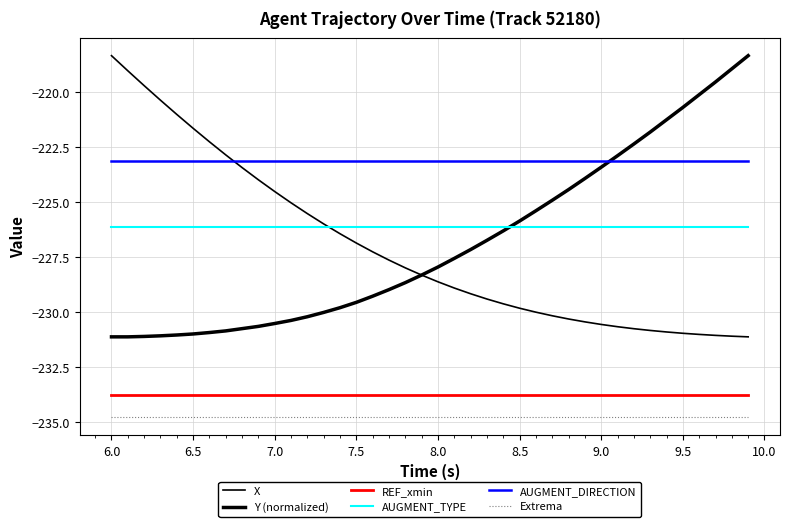

True or false: AUGMENT_TYPE and Extrema cross at least once.

False